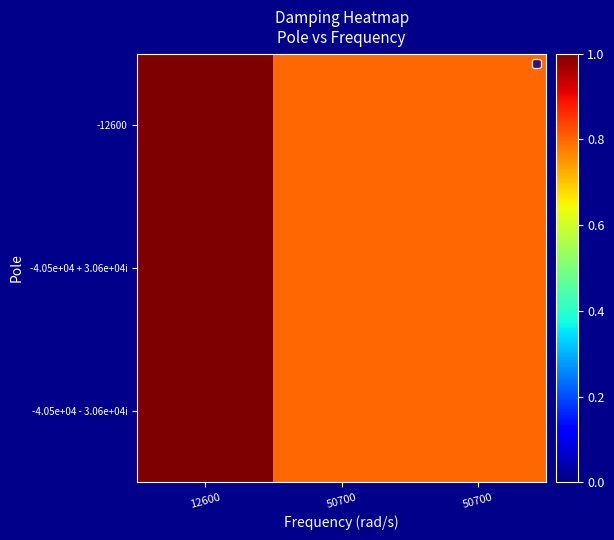

What is the total value across all series at 50700?

2.4